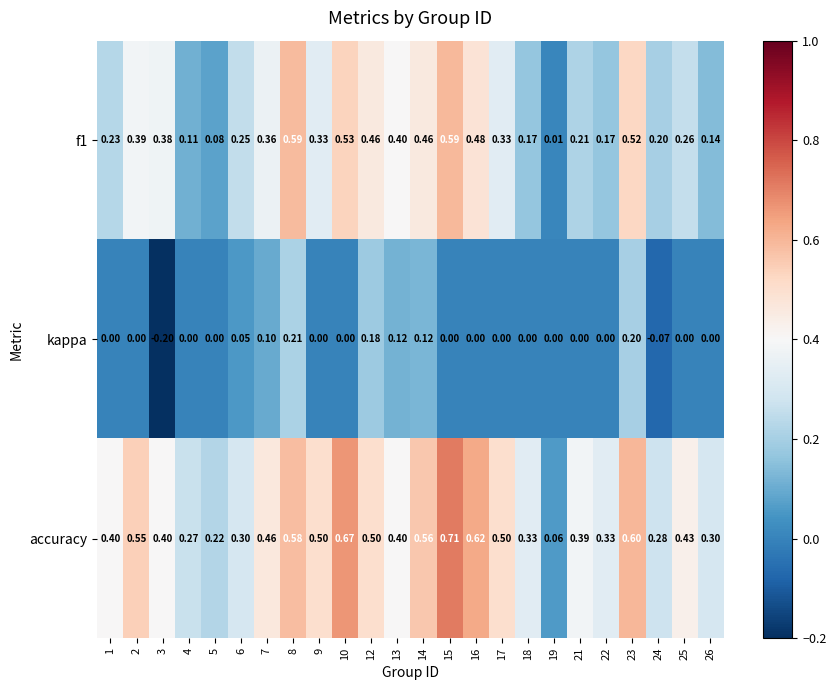

Which series has the largest total across all categories?

accuracy